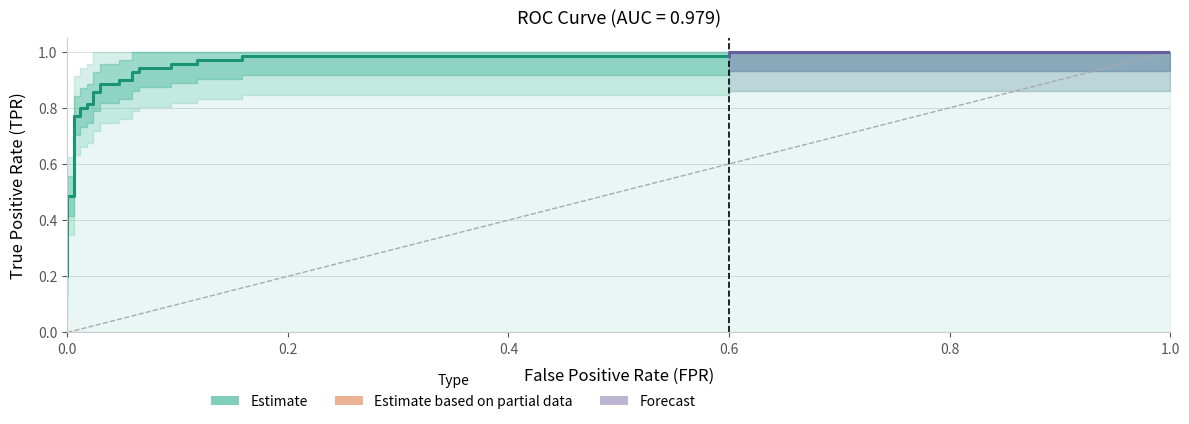

What is the difference between the maximum and second lowest values?

0.7